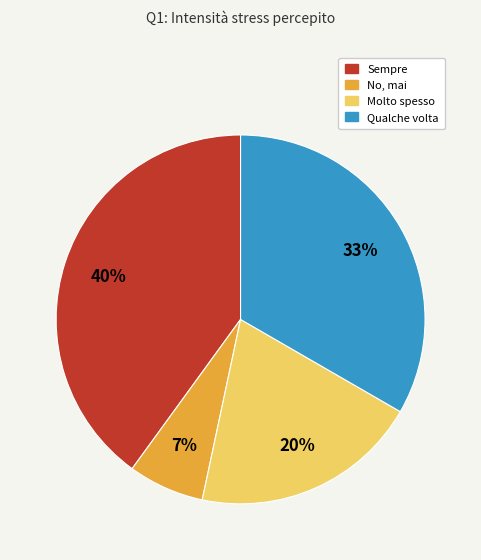

Which category has the smallest portion of the pie?

No, mai